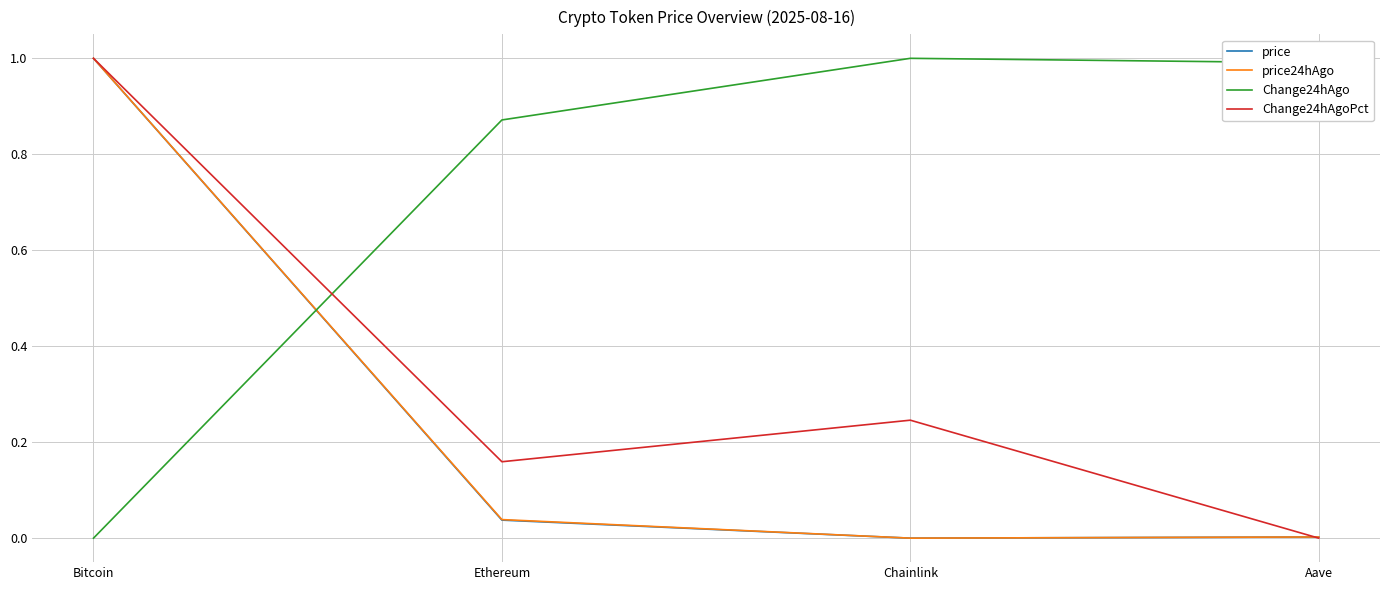

In price24hAgo, how many points are lower than both neighbors (excluding endpoints)?

1